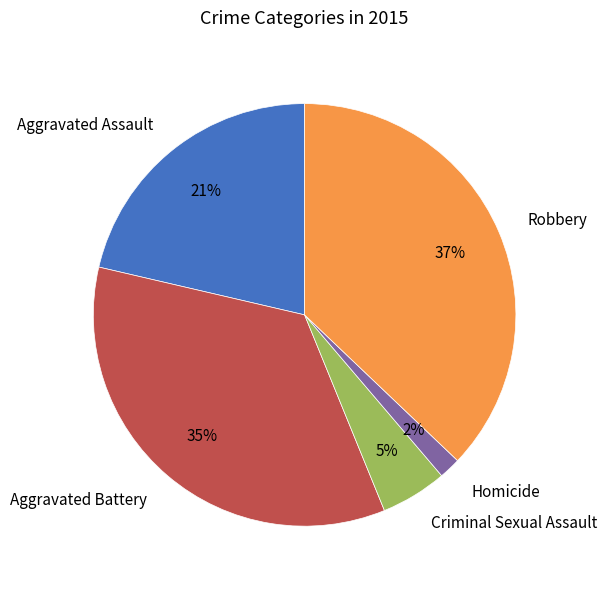

Which slice is the smallest?

Homicide